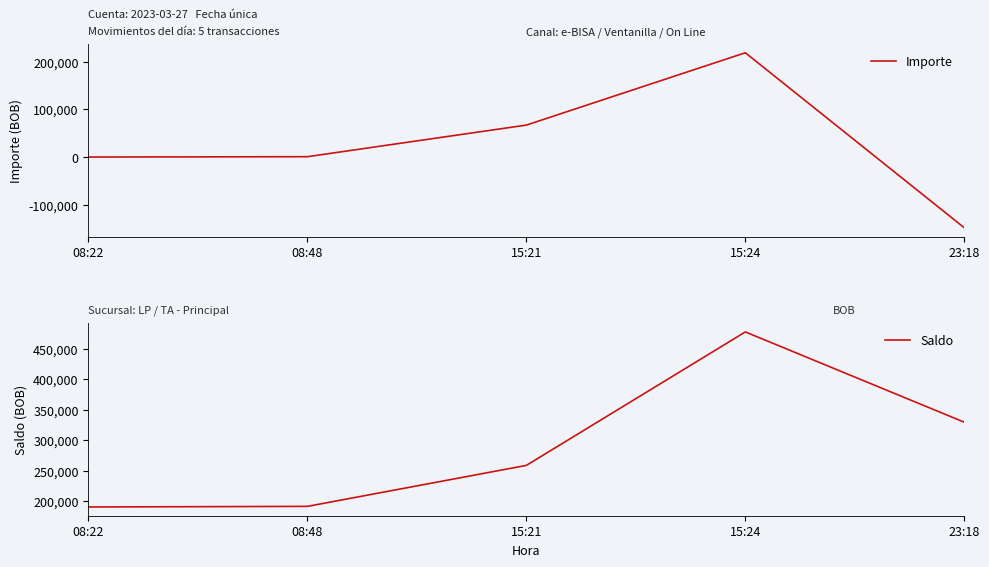

Which series changed the most between 08:48 and 15:21?

Saldo